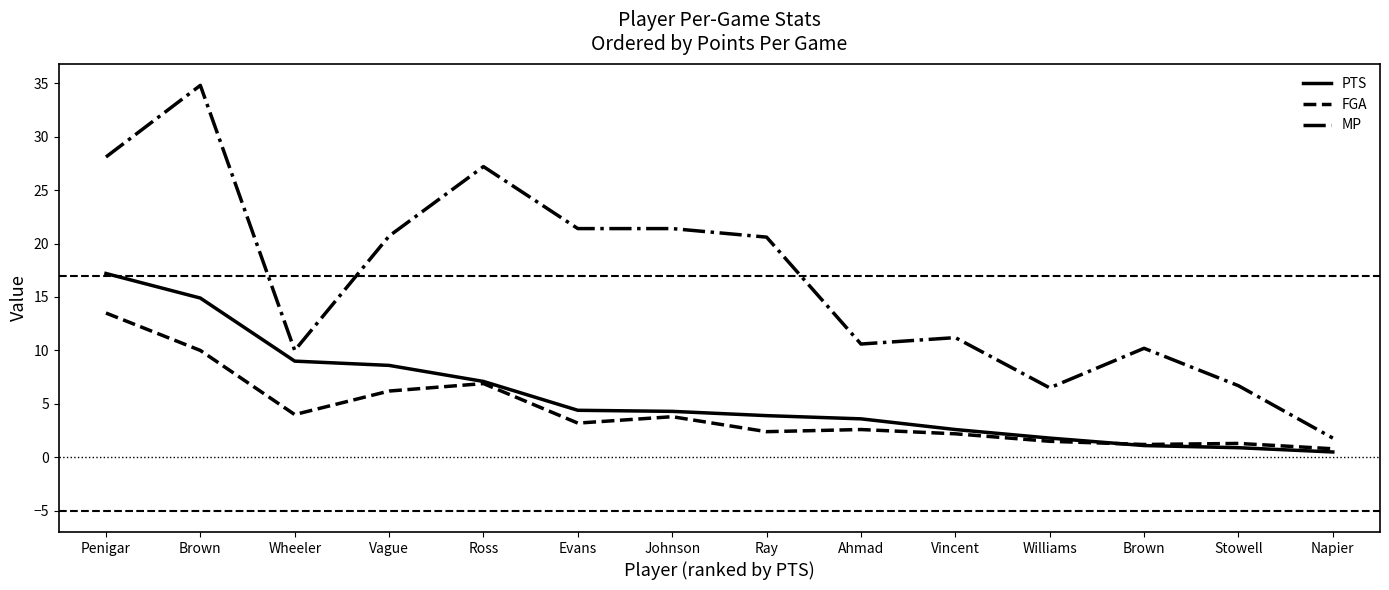

What are all the series names shown in the legend?

PTS, FGA, MP